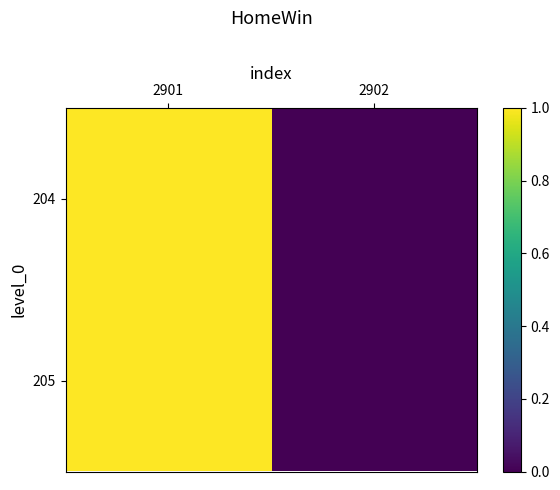

Reading right to left, extract all data points from this chart.

204: 2902=0	2901=1
205: 2902=0	2901=1